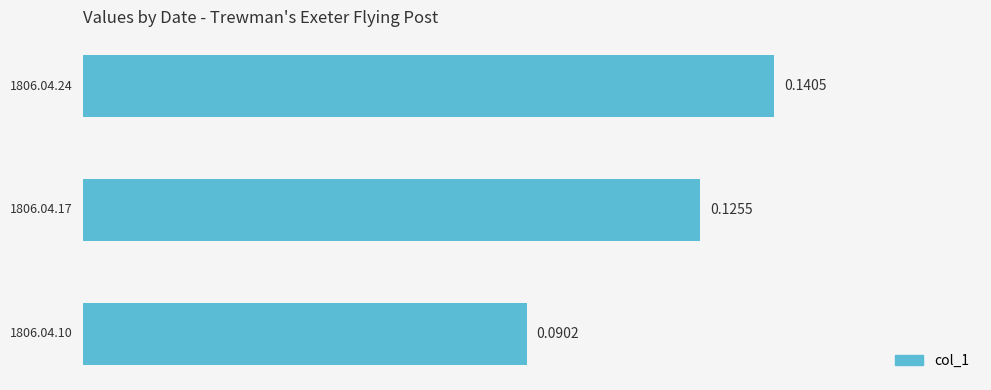

What is the sum of all values?

0.4